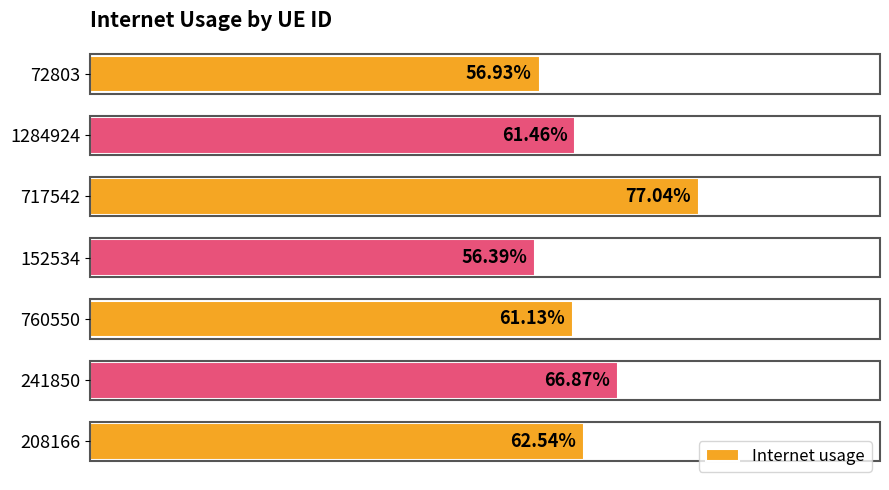

What is the difference between the maximum and minimum values?

0.2